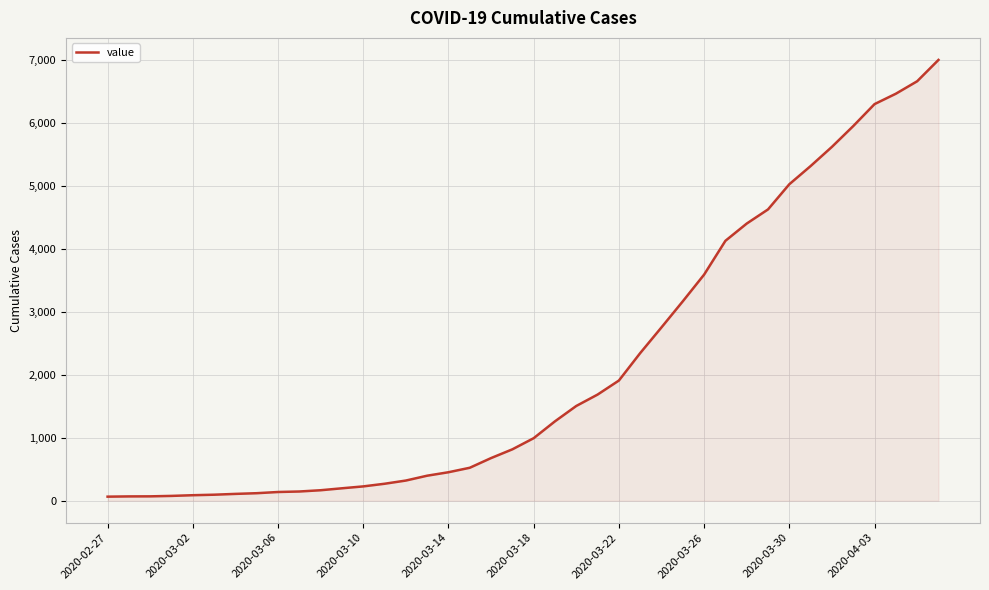

What is the maximum value shown in the chart?

7003